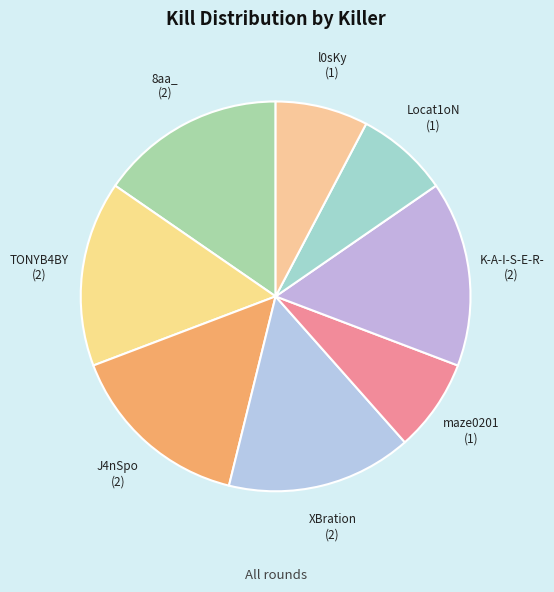

Is there a majority slice in this chart?

No